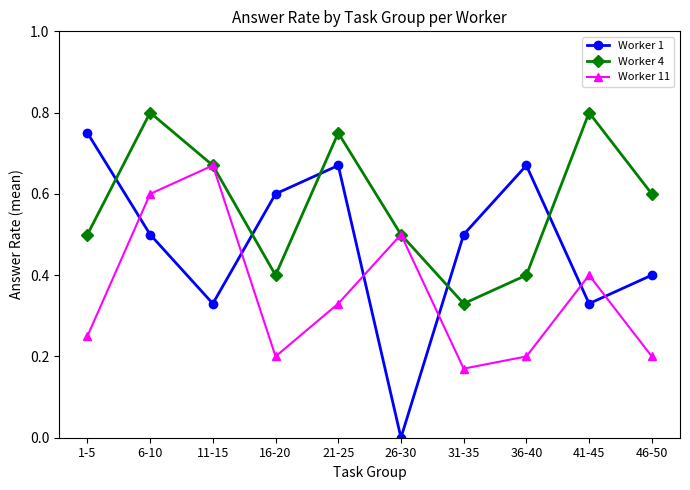

Which series has the largest total across all categories?

Worker 4